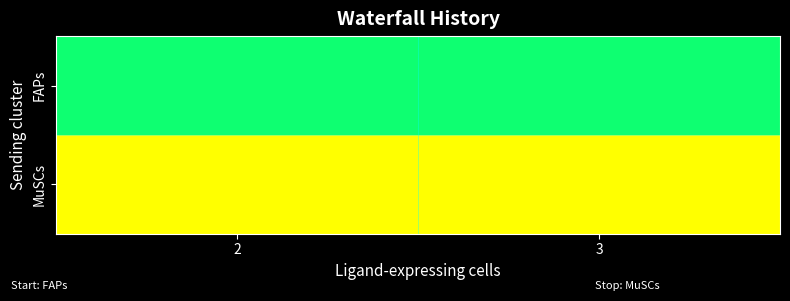

Reading right to left, transcribe all the data shown in this chart.

FAPs: 3=0.7	2=0.7
MuSCs: 3=1.0	2=1.0